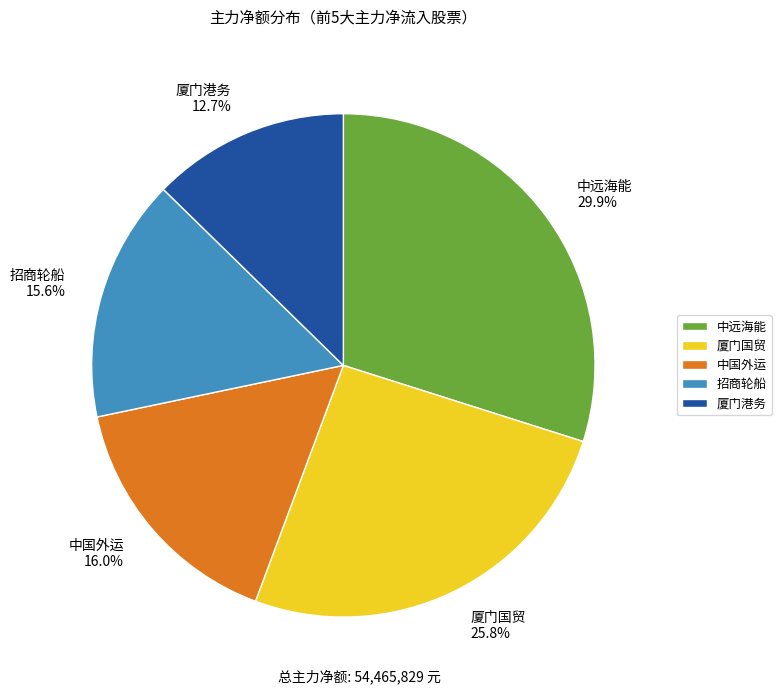

To the nearest percent, what portion does 中远海能 represent?

30%